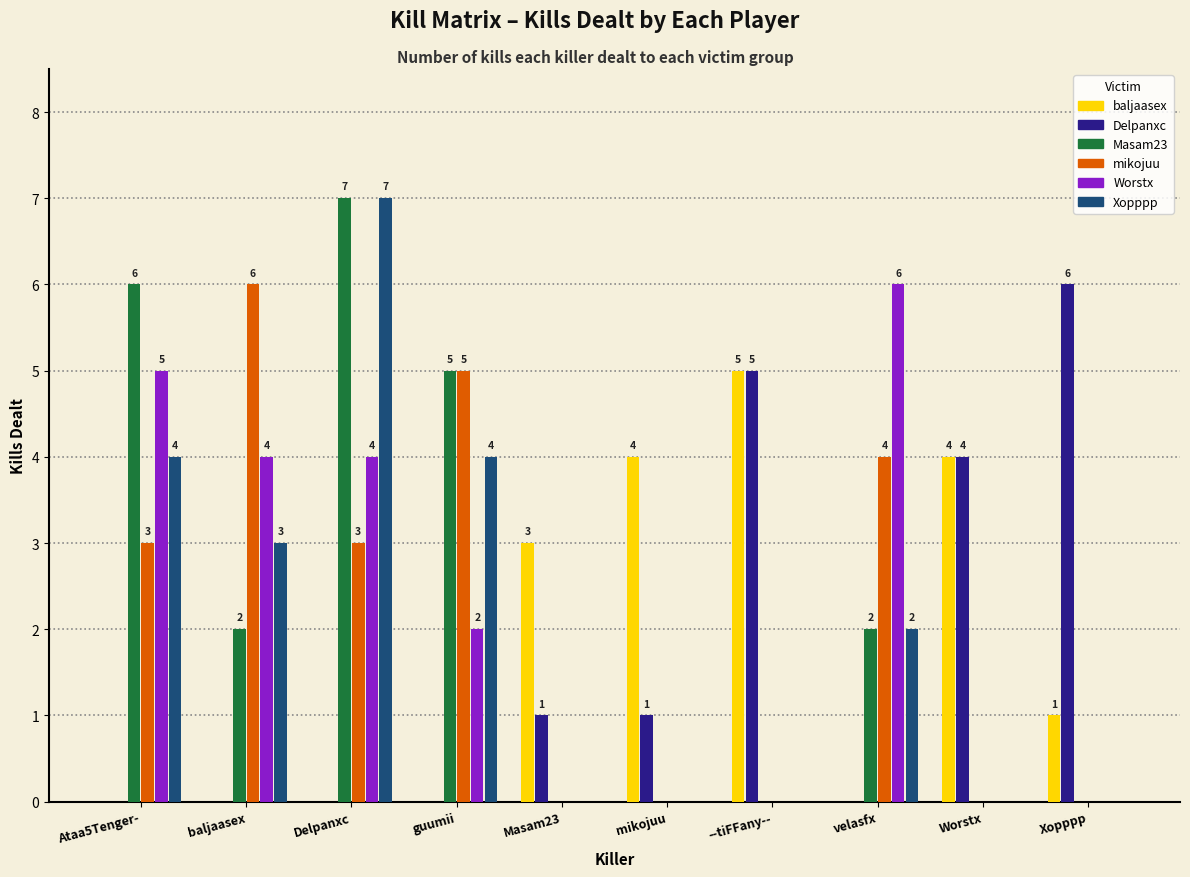

Is the value of Xopppp at guumii greater than the value of Worstx at guumii?

Yes